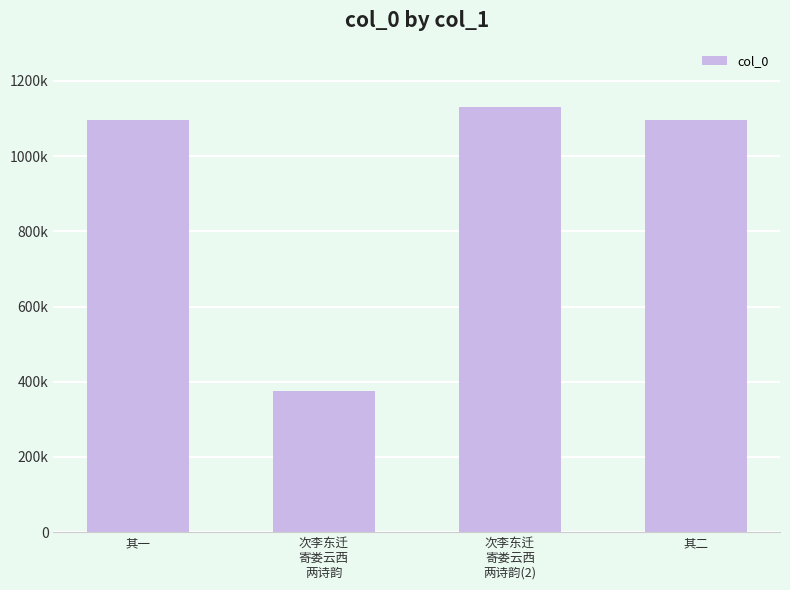

Approximately how many times larger is the value at 次李东迁
寄娄云西
两诗韵 compared to 其一?

0.3